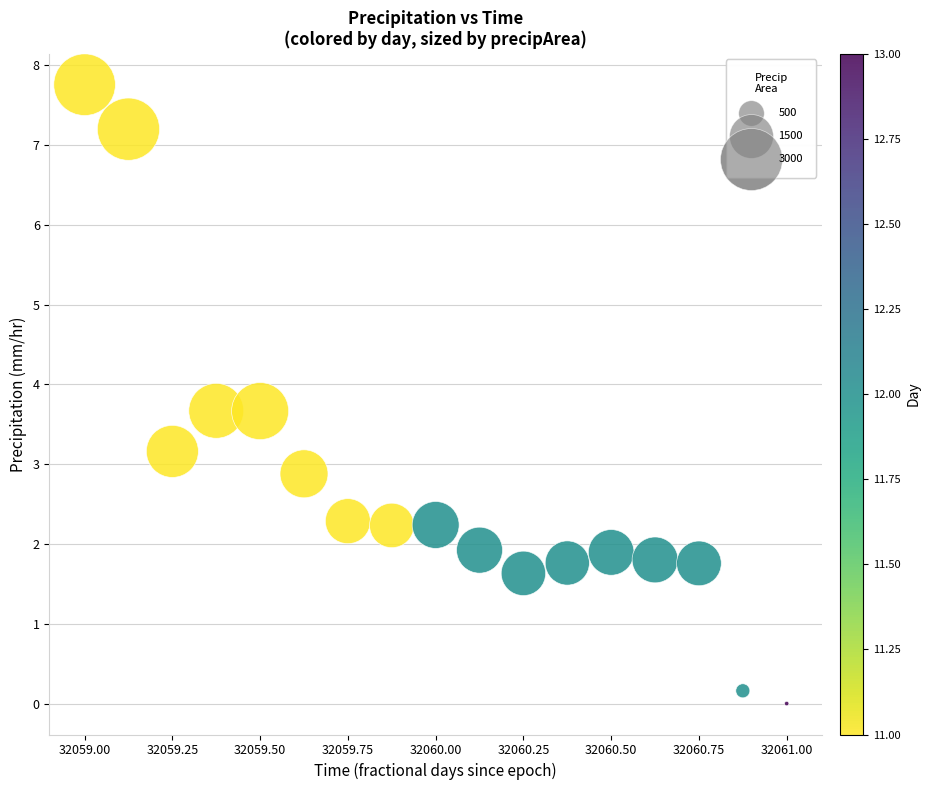

What is the range of X values (max minus min)?

2.0